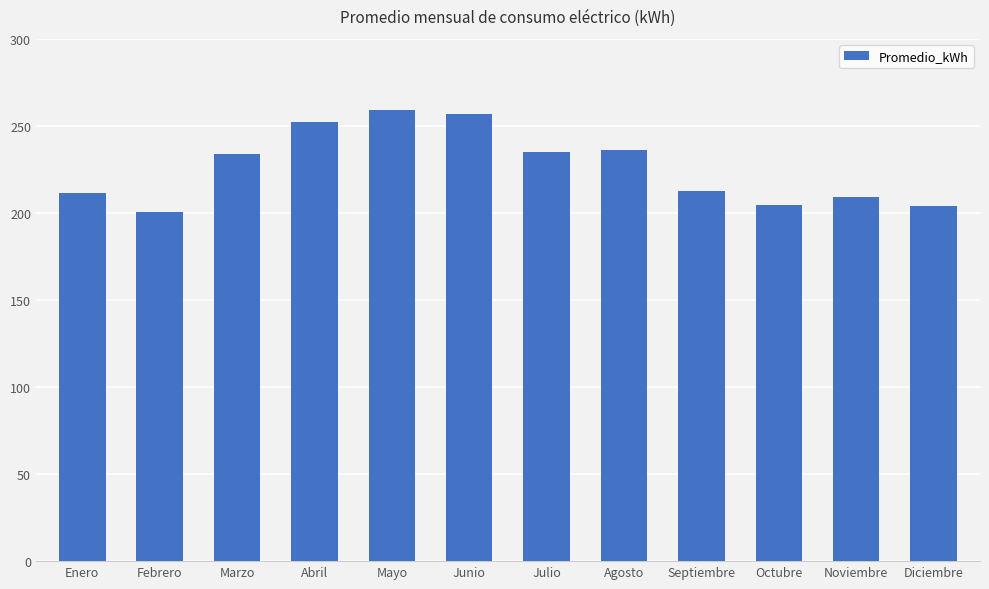

What is the approximate value at Noviembre?

209.3